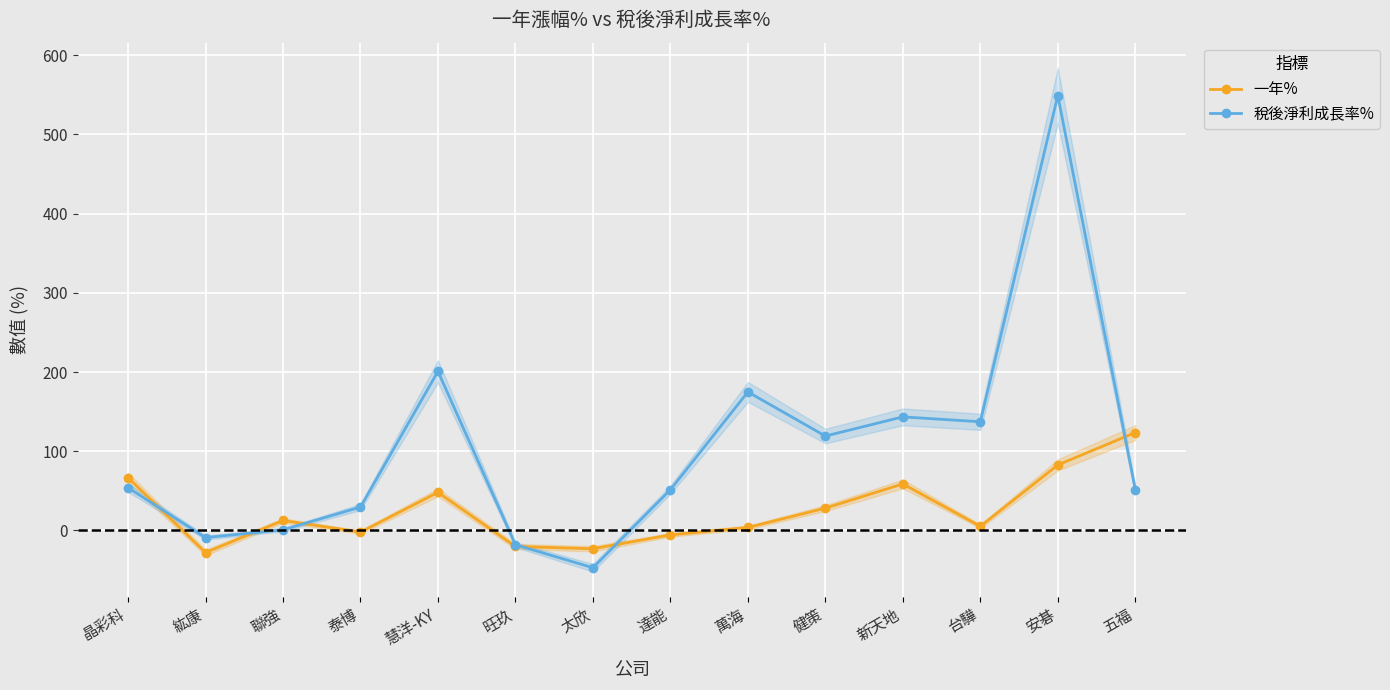

What are all the series names shown in the legend?

一年%, 稅後淨利成長率%